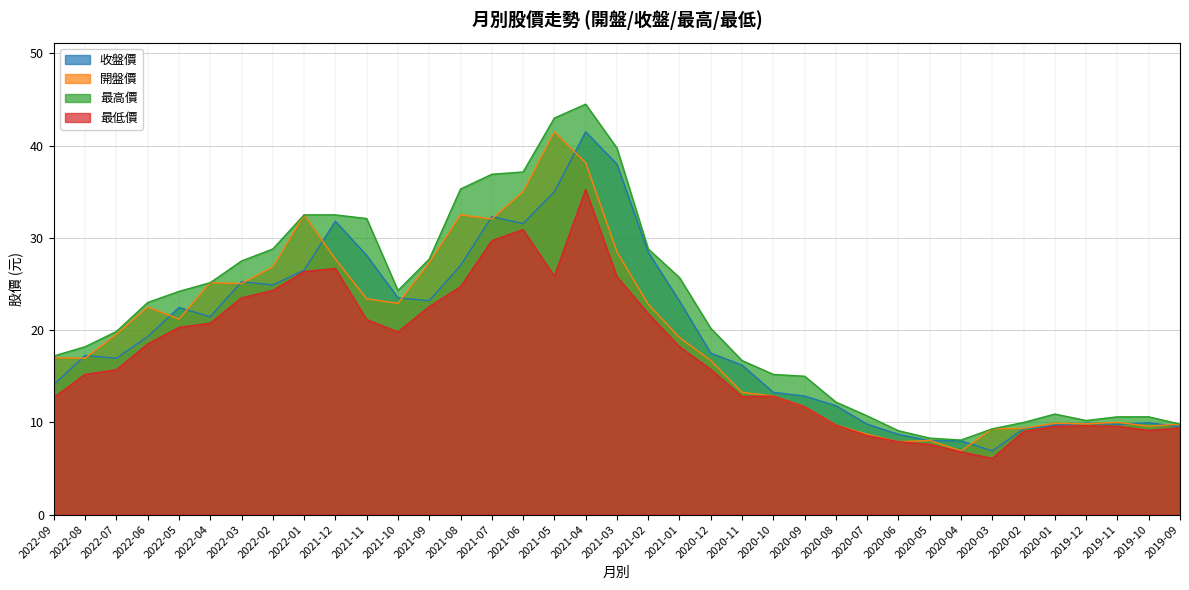

Reading left to right, extract all data points from this chart.

收盤價: 14.1	17.2	16.9	19.3	22.4	21.4	25.2	24.9	26.5	31.8	28.1	23.5	23.2	27.0	32.3	31.6	35.0	41.5	38.0	28.4	23.1	17.5	16.2	13.2	12.8	11.8	9.8	8.7	8.0	8.0	6.9	9.3	9.7	9.9	9.8	10.0	9.5
開盤價: 17.0	16.9	19.6	22.5	21.2	25.1	25.1	26.9	32.5	27.7	23.4	22.9	27.3	32.5	32.0	35.0	41.5	38.1	28.5	22.8	19.2	16.7	13.2	12.8	11.7	9.7	8.7	7.9	8.0	6.9	9.3	9.3	9.9	9.8	10.0	9.6	9.8
最高價: 17.2	18.2	19.9	23.0	24.2	25.1	27.5	28.8	32.5	32.5	32.1	24.3	27.7	35.3	36.9	37.1	43.0	44.5	39.8	28.8	25.7	20.2	16.7	15.2	15.0	12.2	10.7	9.1	8.3	8.1	9.3	10.0	10.9	10.2	10.6	10.6	9.8
最低價: 12.7	15.2	15.7	18.5	20.3	20.8	23.5	24.3	26.4	26.7	21.1	19.8	22.6	24.7	29.7	30.9	25.9	35.2	25.8	21.8	18.2	15.8	12.8	12.8	11.7	9.7	8.6	7.9	7.6	6.8	6.1	9.0	9.6	9.6	9.6	9.1	9.4